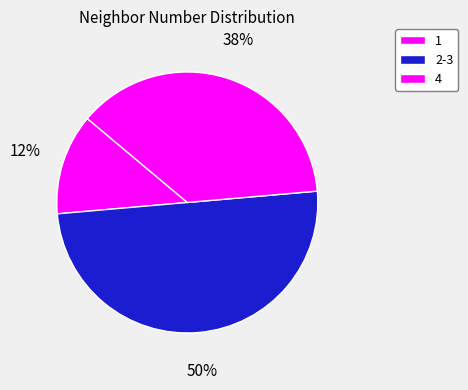

Is there any slice that represents more than half of the pie?

No